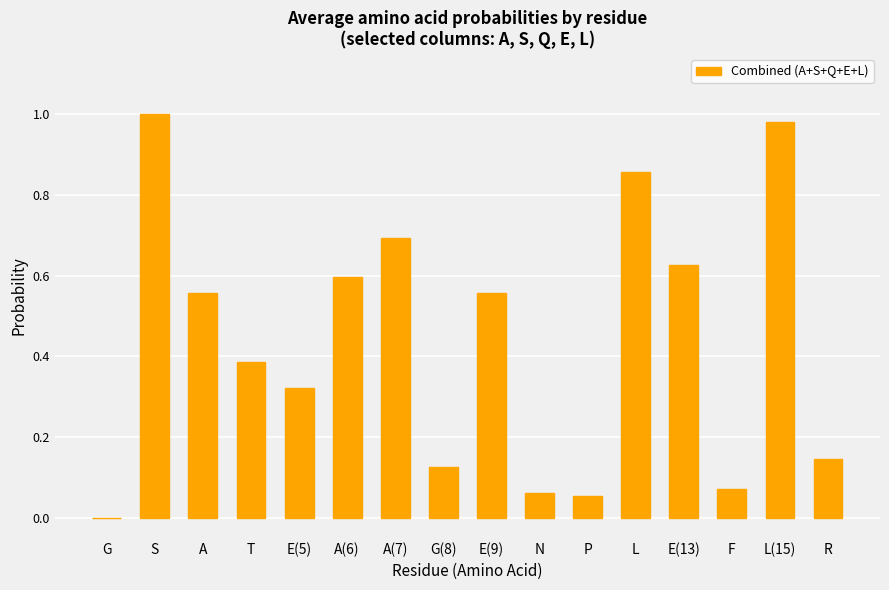

What is the change in value from L(15) to R?

-0.8